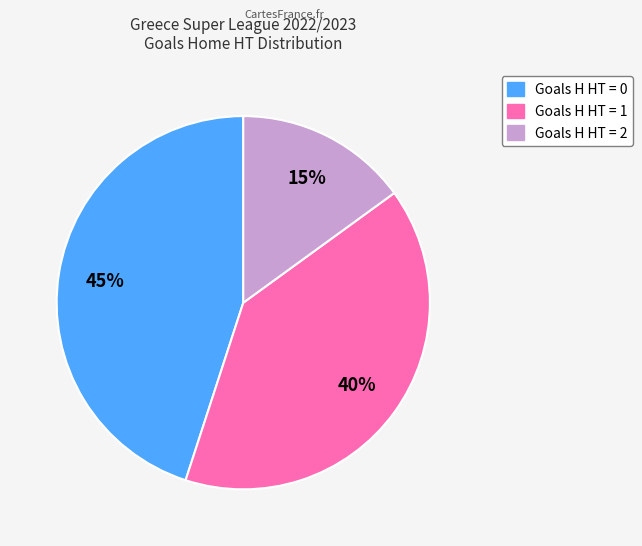

Is there a majority slice in this chart?

No